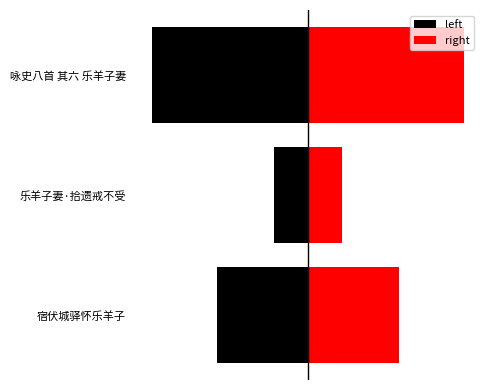

What is the difference between the second highest and minimum values in the left series?

214181.5